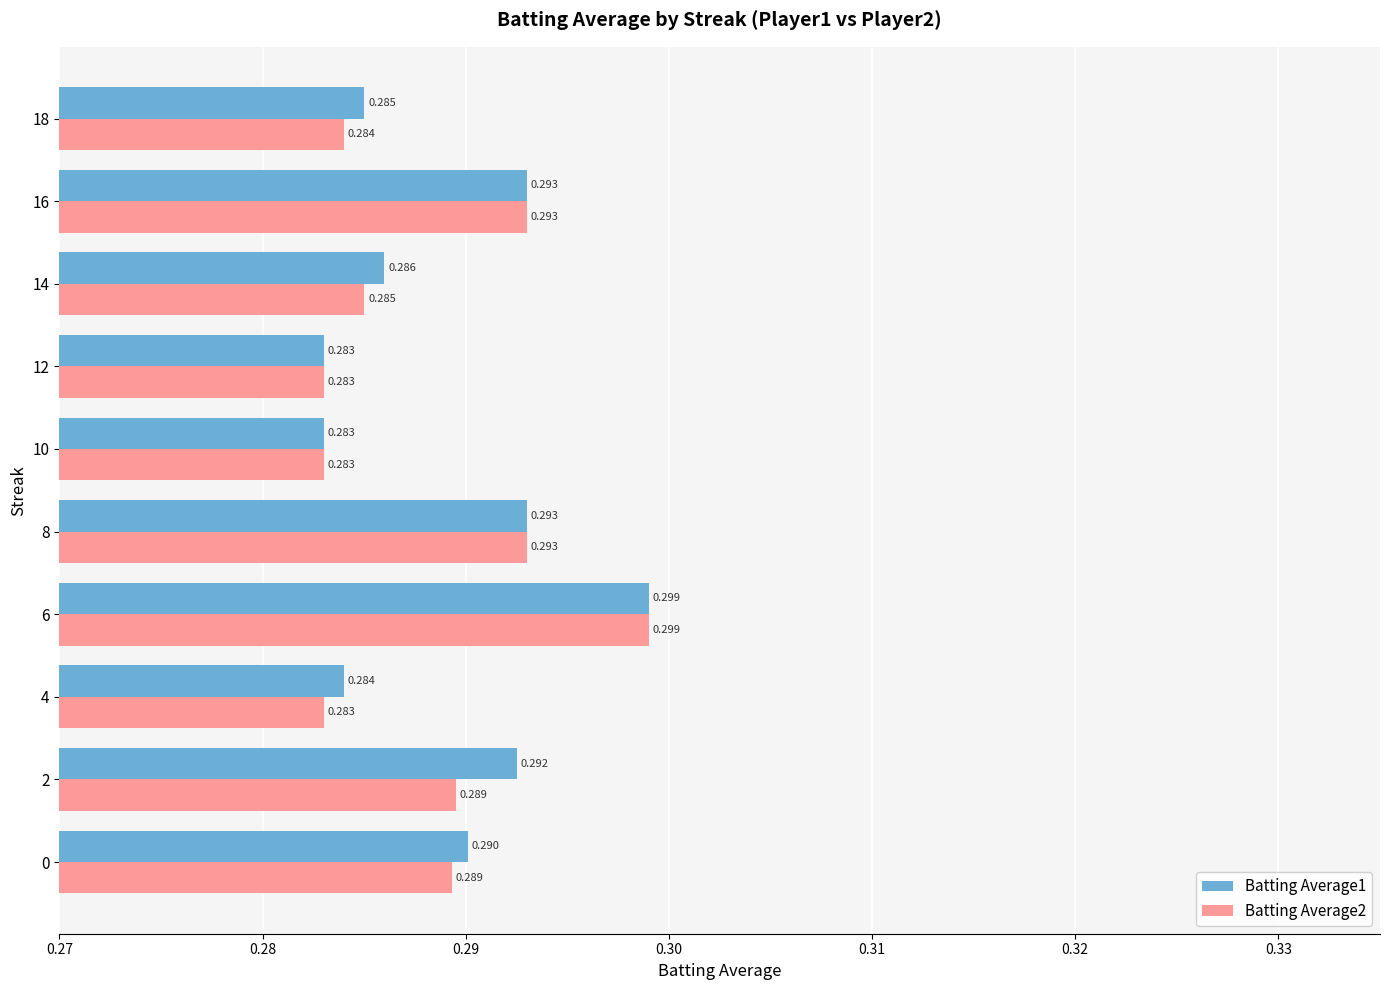

Reading left to right, list all the values displayed in this chart.

Batting Average1: 0.3	0.3	0.3	0.3	0.3	0.3	0.3	0.3	0.3	0.3
Batting Average2: 0.3	0.3	0.3	0.3	0.3	0.3	0.3	0.3	0.3	0.3